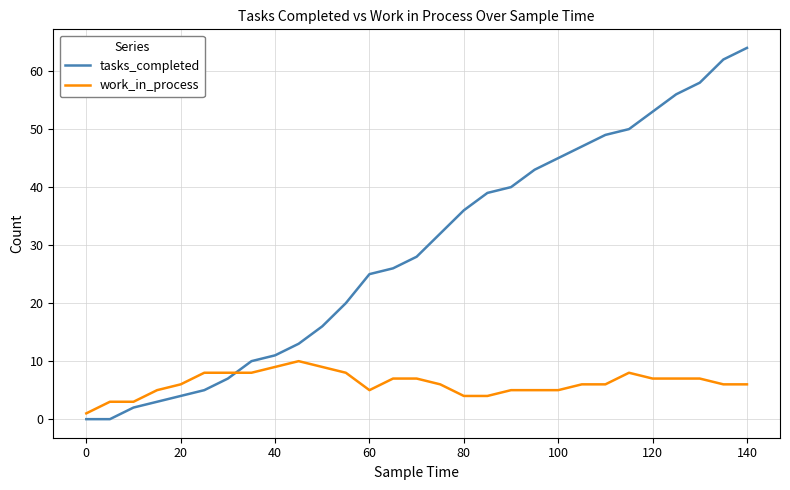

Which series ends up on top after the final intersection of tasks_completed and work_in_process?

tasks_completed